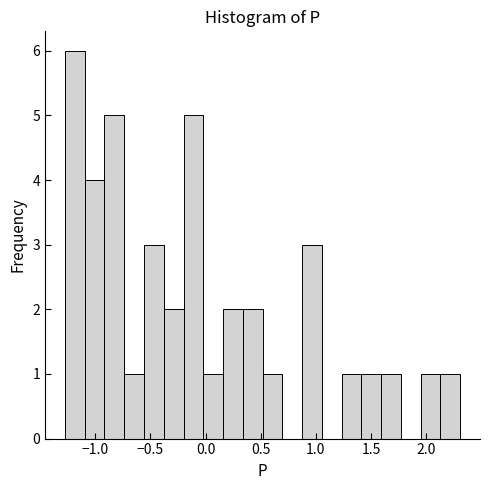

Around what value on the x-axis is the tallest bar? Give the approximate position of its centre, as read against the axis.

-1.20